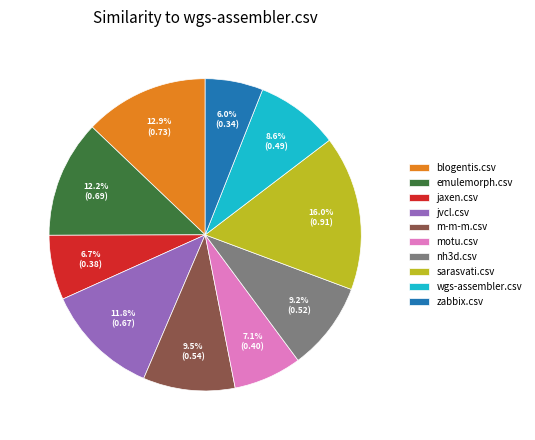

What is the largest slice in the pie chart?

sarasvati.csv